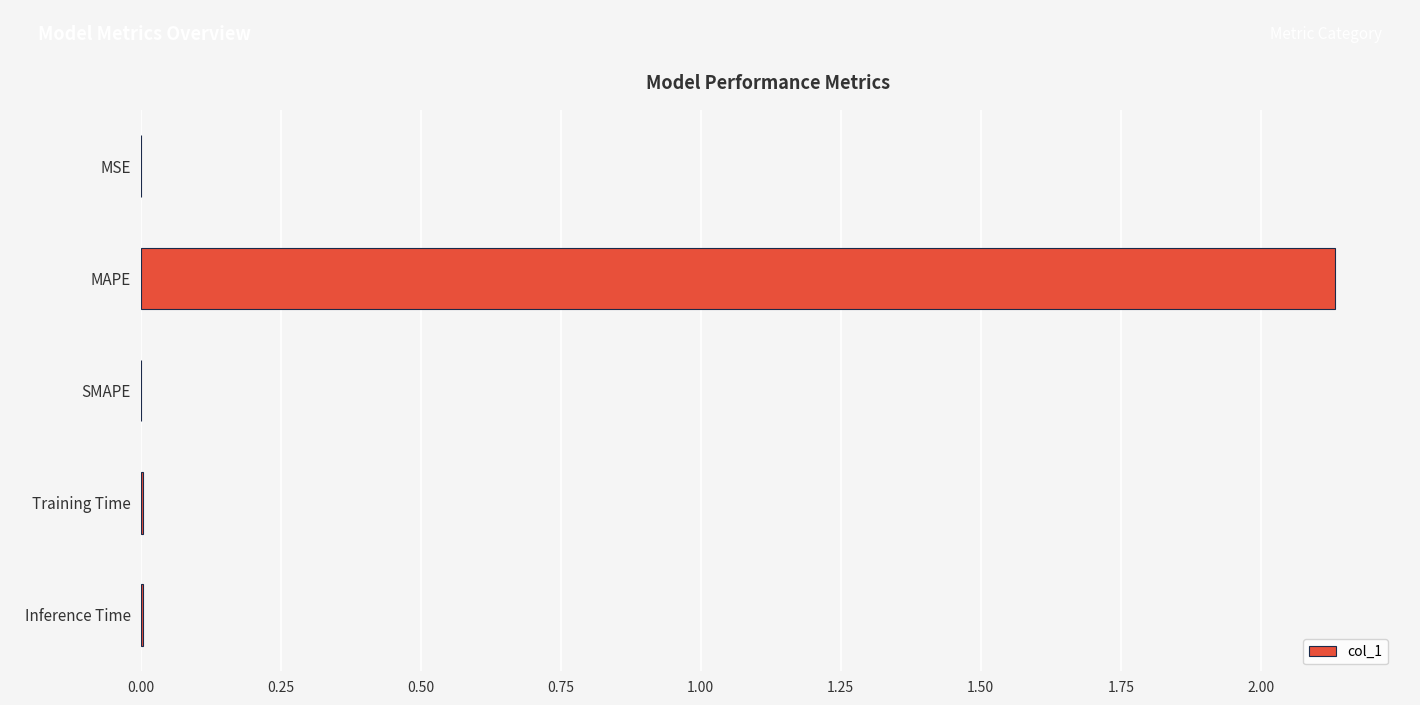

The value at MAPE is 1.0. True or false?

False